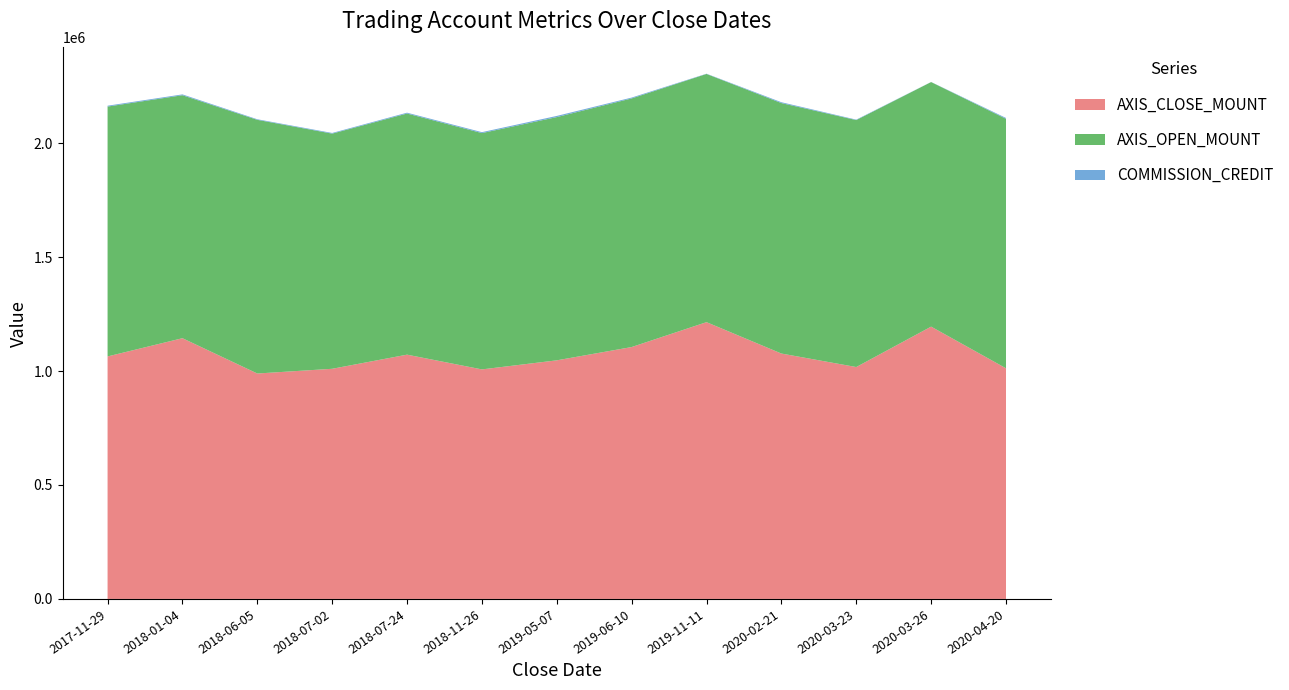

Reading left to right, what are all the values shown in this chart?

AXIS_CLOSE_MOUNT: 2017-11-29=1064000	2018-01-04=1144000	2018-06-05=989100	2018-07-02=1009800	2018-07-24=1071800	2018-11-26=1007100	2019-05-07=1046900	2019-06-10=1105200	2019-11-11=1214400	2020-02-21=1076700	2020-03-23=1017500	2020-03-26=1194800	2020-04-20=1012000
AXIS_OPEN_MOUNT: 2017-11-29=1096300	2018-01-04=1066000	2018-06-05=1113000	2018-07-02=1031800	2018-07-24=1058000	2018-11-26=1036800	2019-05-07=1067200	2019-06-10=1090800	2019-11-11=1089000	2020-02-21=1098900	2020-03-23=1083500	2020-03-26=1073000	2020-04-20=1094500
COMMISSION_CREDIT: 2017-11-29=3738	2018-01-04=3712	2018-06-05=2537	2018-07-02=2908	2018-07-24=3650	2018-11-26=4112	2019-05-07=5129	2019-06-10=3745	2019-11-11=1079	2020-02-21=3791	2020-03-23=1966	2020-03-26=352	2020-04-20=3786